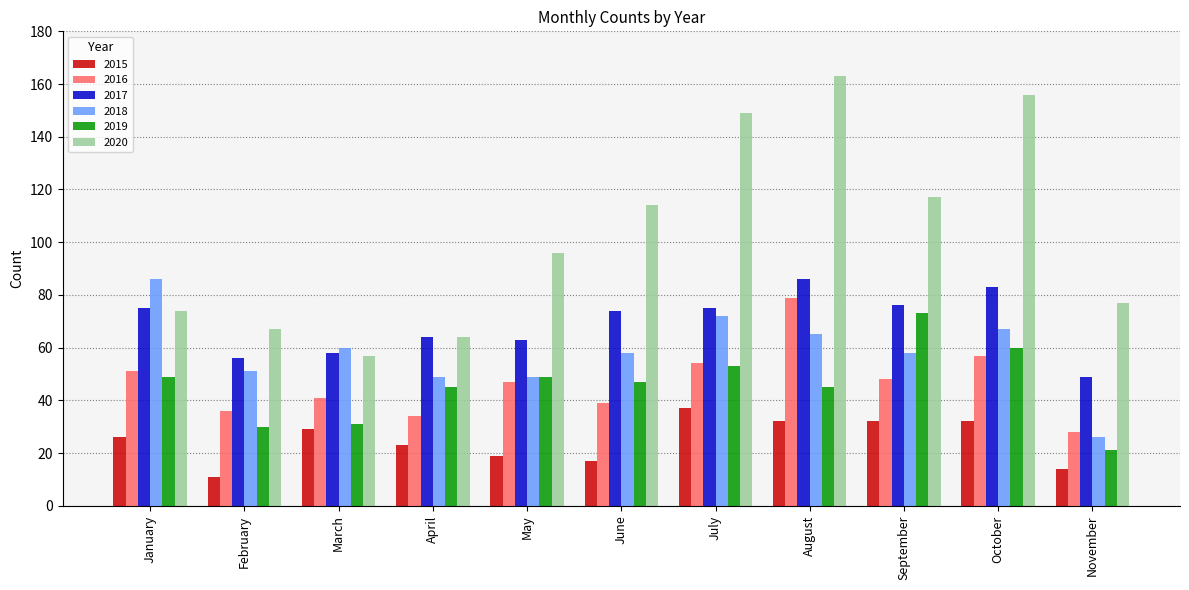

True or false: 2015 has a value of 29 at March.

True